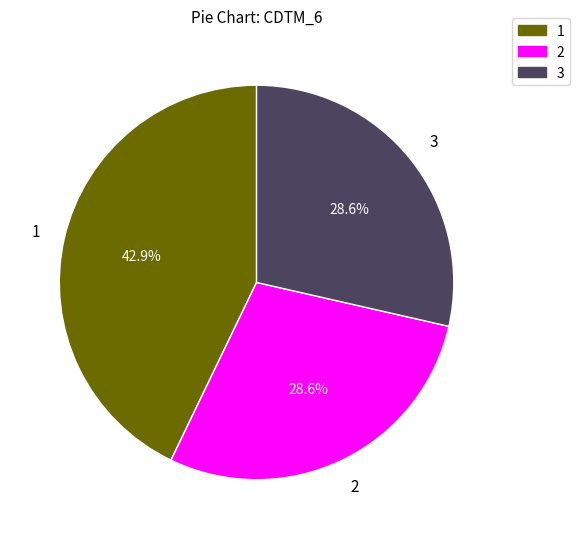

Is there a majority slice in this chart?

No